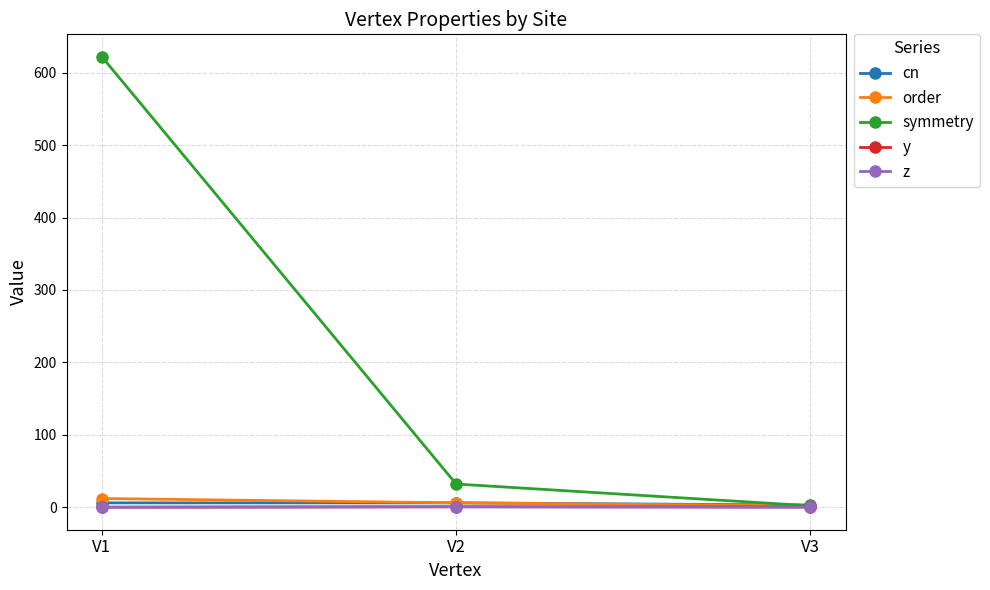

What is the value of the symmetry point at the 1st from the left?

622.0